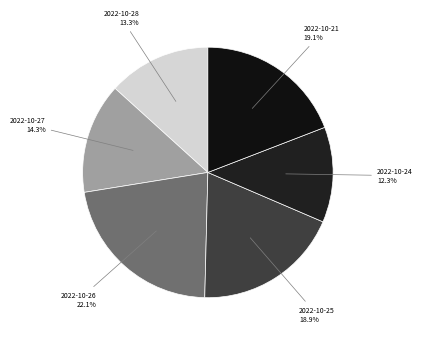

What portion of the pie excludes 2022-10-21?

80.9%